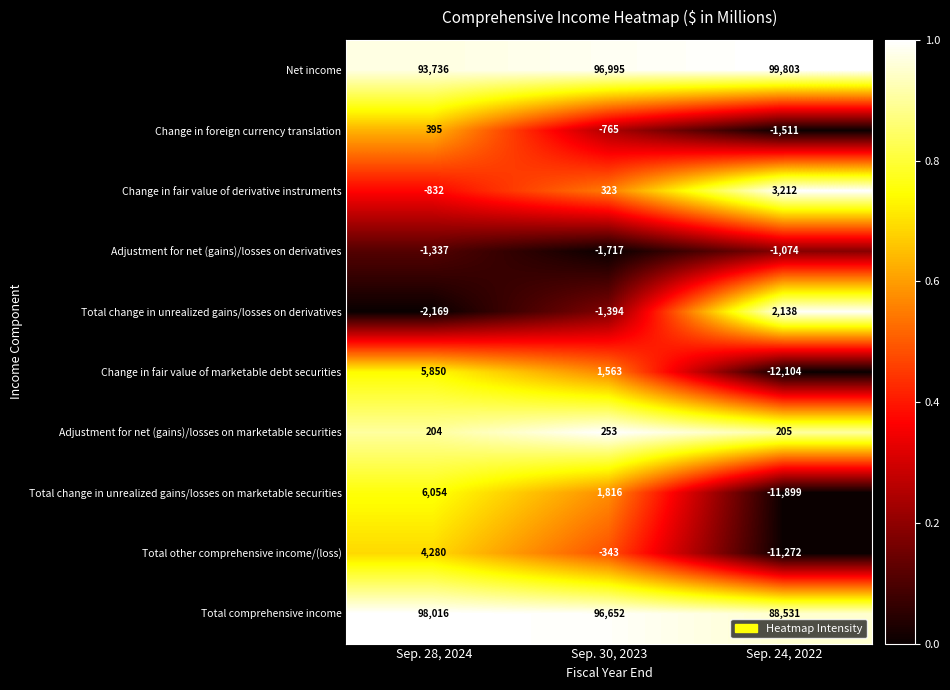

Which series has the largest range (max minus min)?

Change in fair value of marketable debt securities